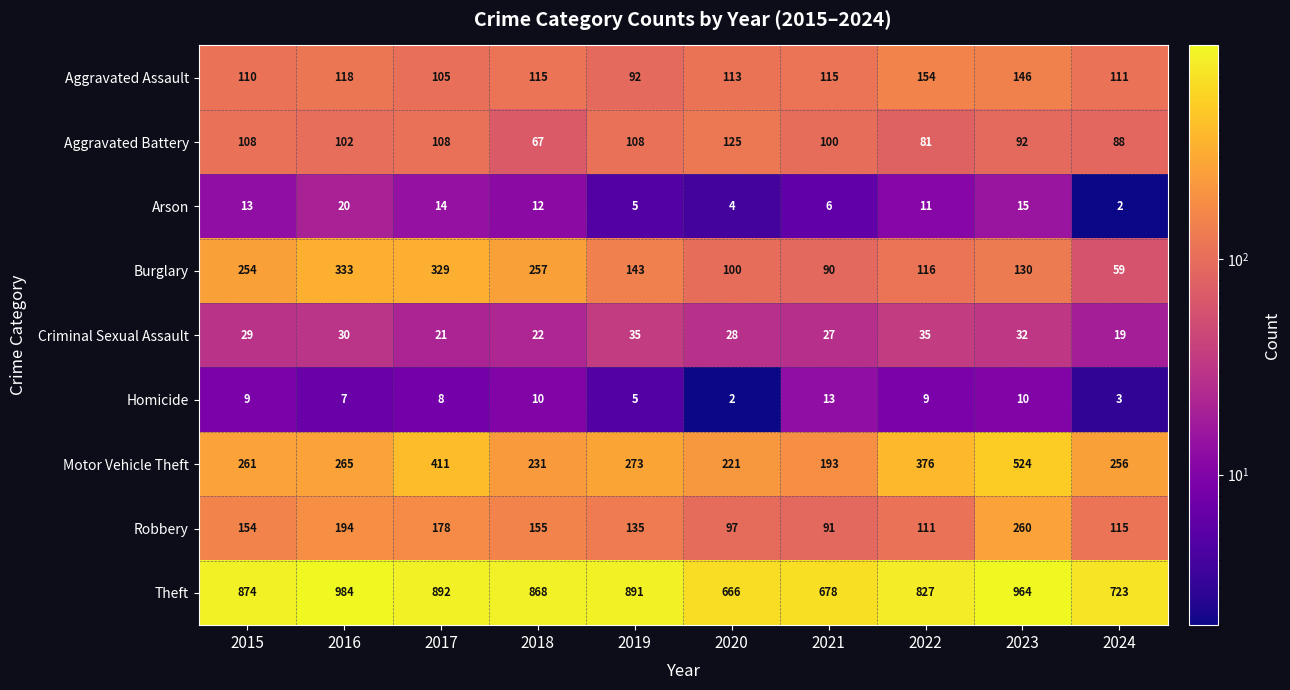

What is the spread (max minus min) of values at 2022?

818